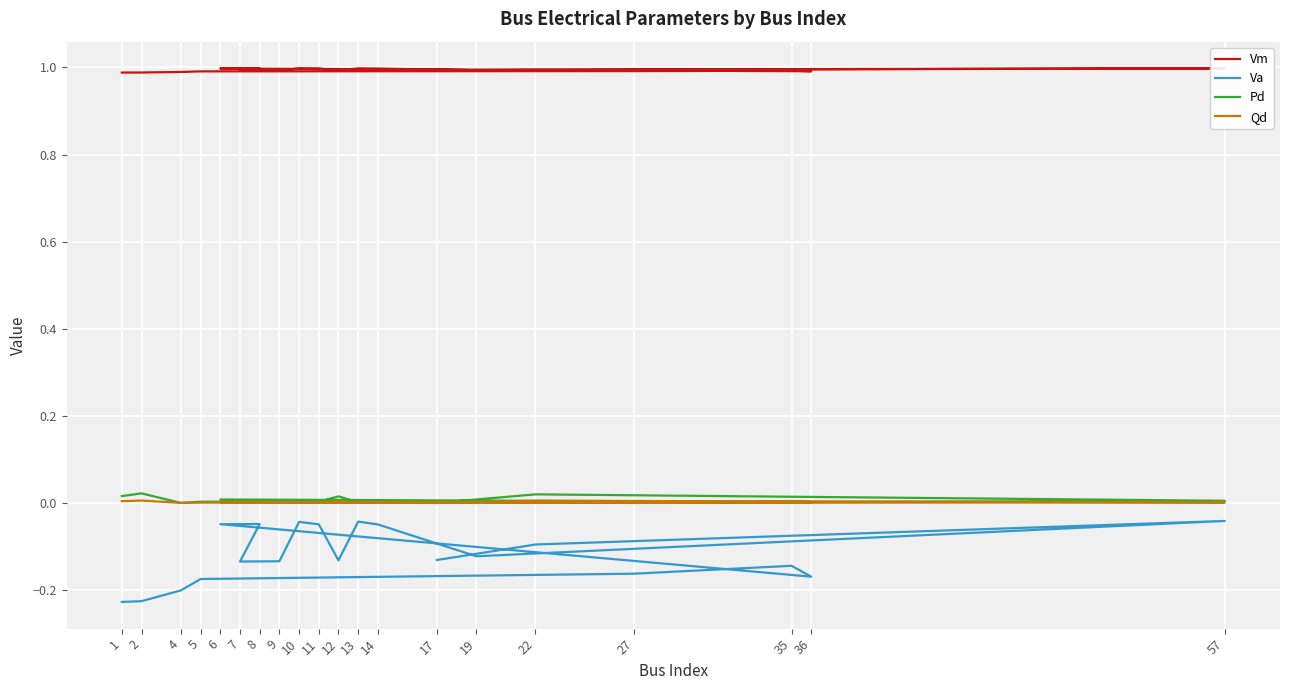

True or false: Vm and Va intersect in this chart.

False